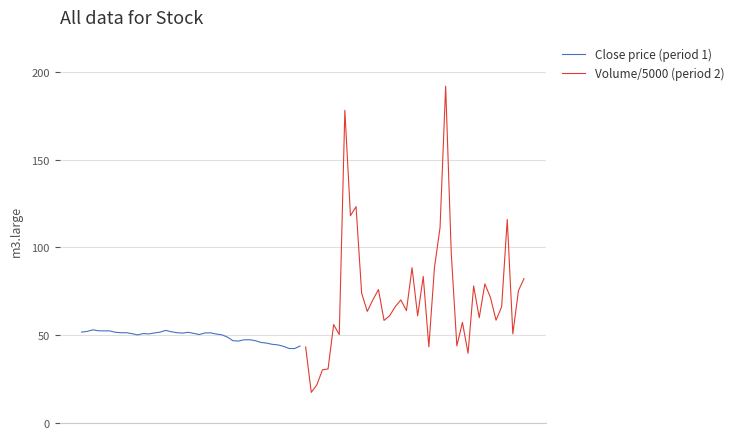

How many values in the Close price (period 1) series are below 50?

14